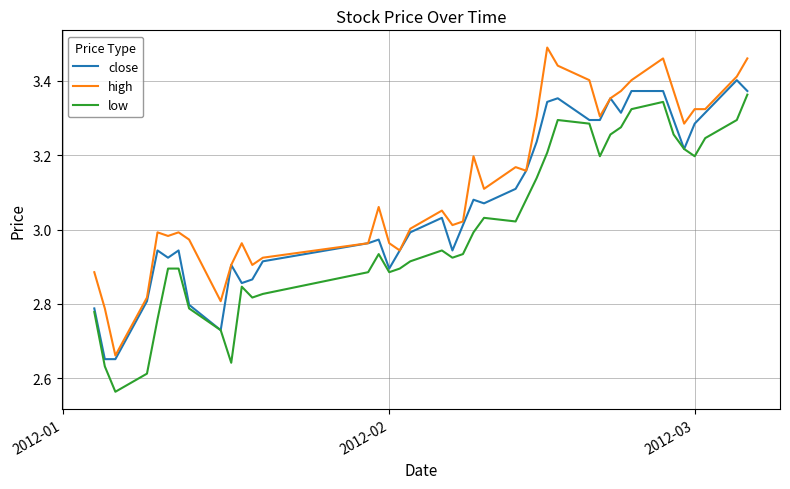

Which series has the largest total across all categories?

high